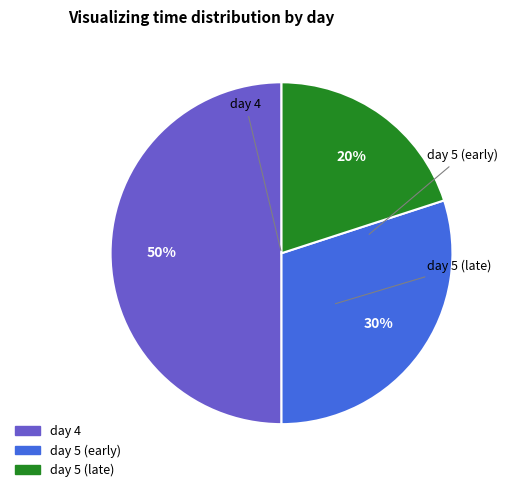

Count the number of slices in the pie.

3